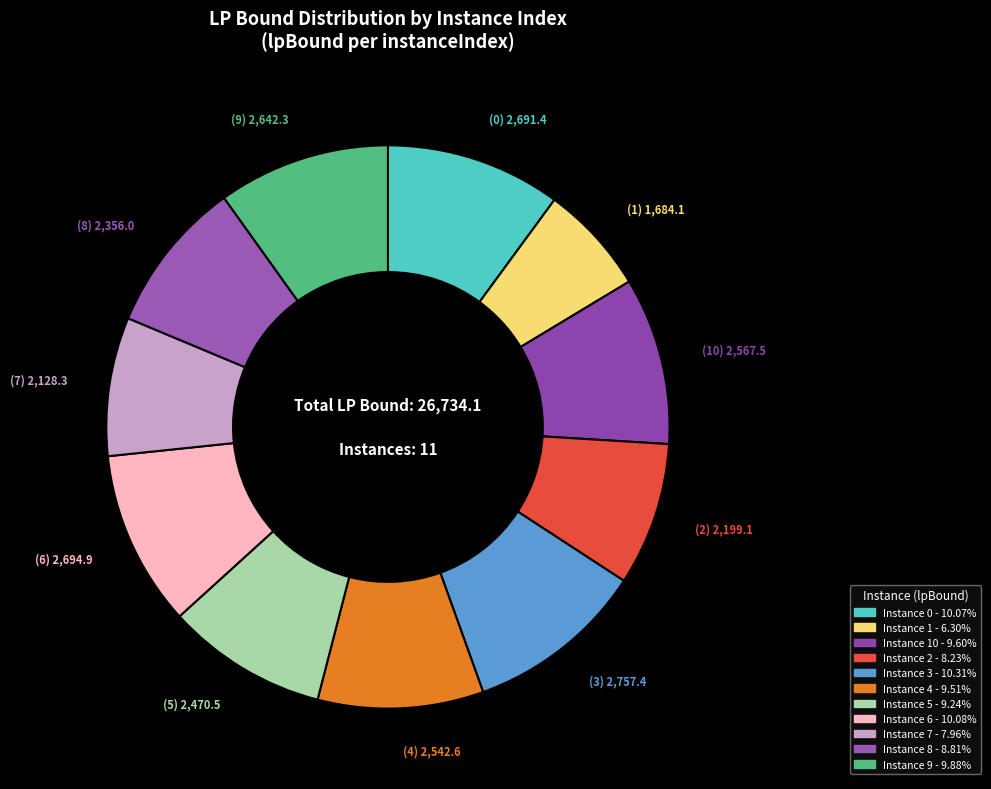

Count the number of slices in the pie.

11